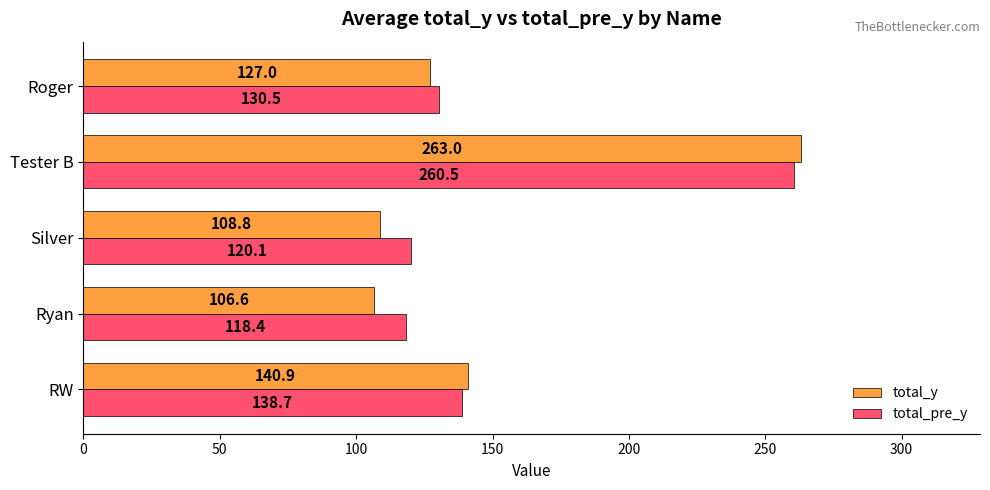

List the series in order of their overall mean, lowest first.

total_y, total_pre_y